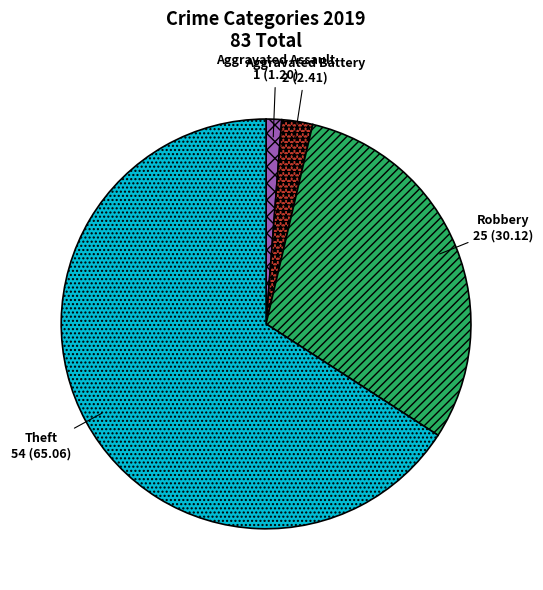

True or false: Aggravated Assault accounts for 11% of the total.

False